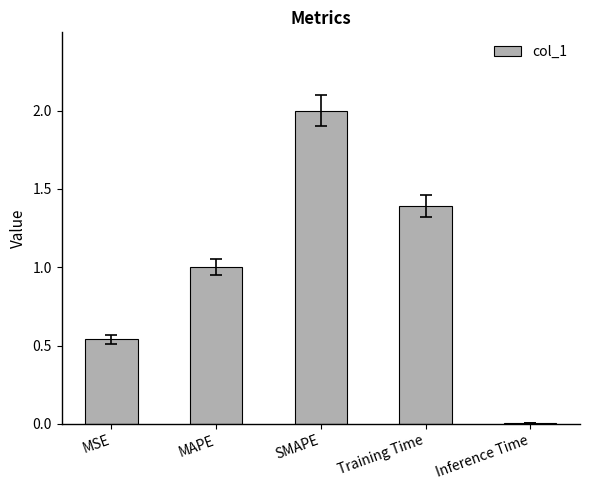

List the labels in order of value, smallest first.

Inference Time, MSE, MAPE, Training Time, SMAPE